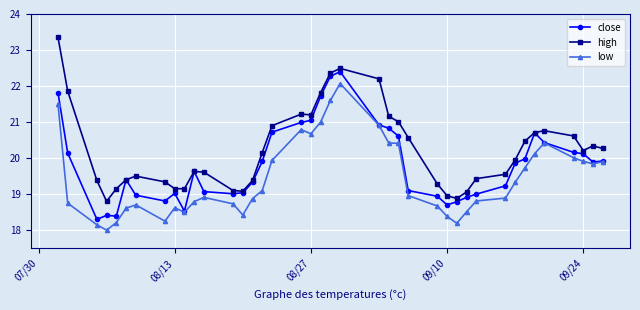

What is the value of the high point at the 35th from the left?

20.7